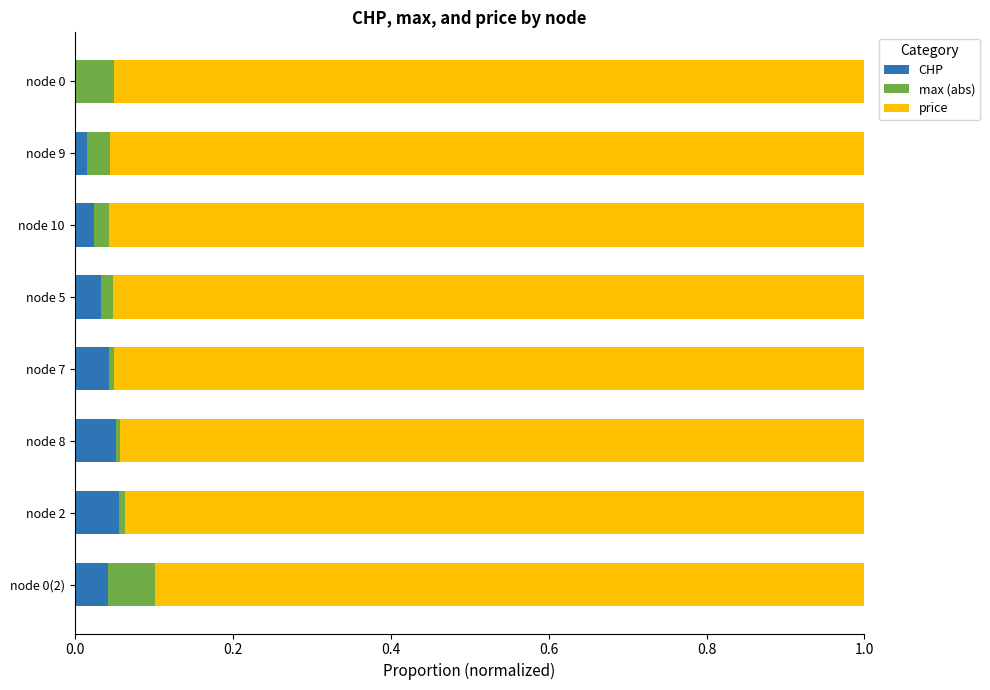

The value of CHP at node 0(2) is 0.0. True or false?

True